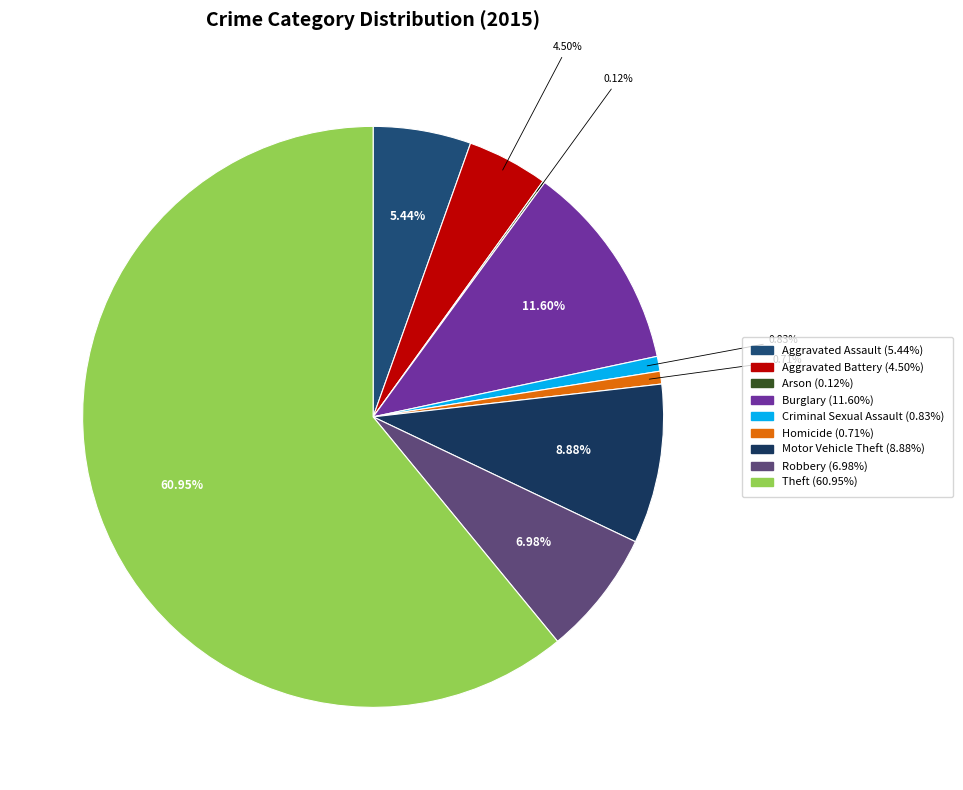

What percentage is the Burglary slice, to the nearest percent?

12%